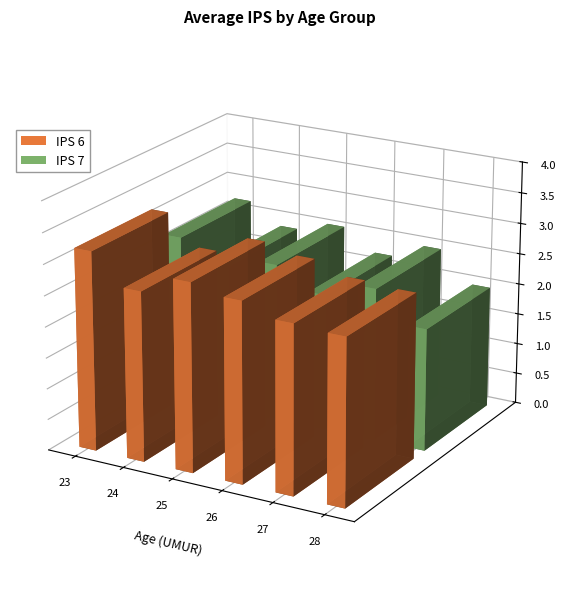

What is the total value across all series at 26?

5.1